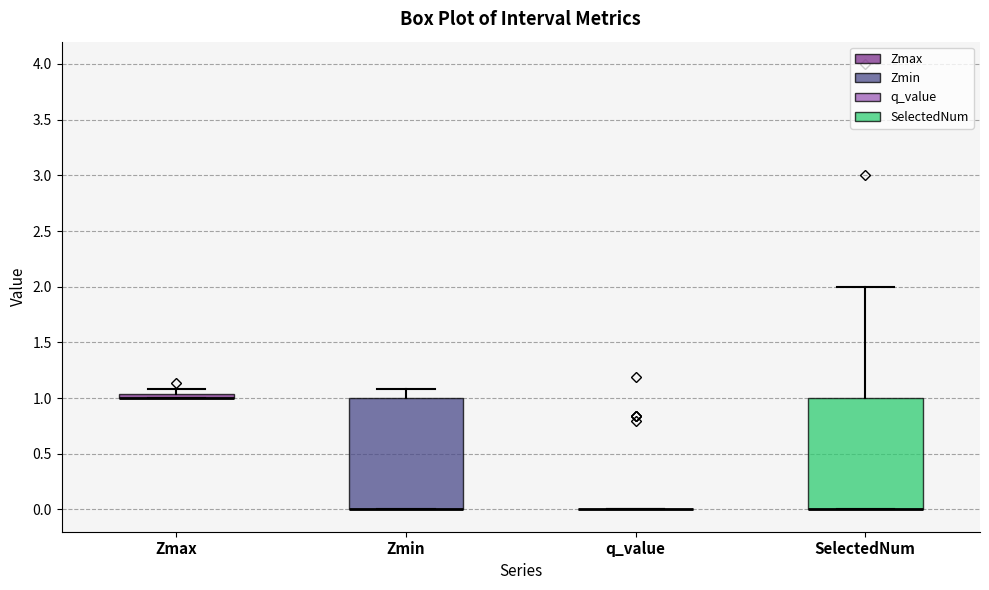

Where does the upper whisker of the box for Zmin end on the y-axis? The values are not printed on the chart, so give them approximately, as read against the axis.

1.10